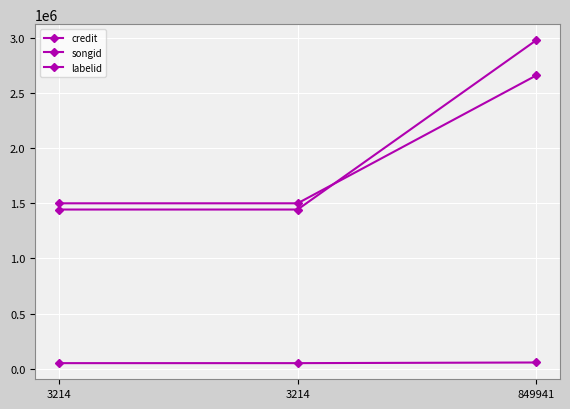

Does the chart have visible grid lines?

Yes